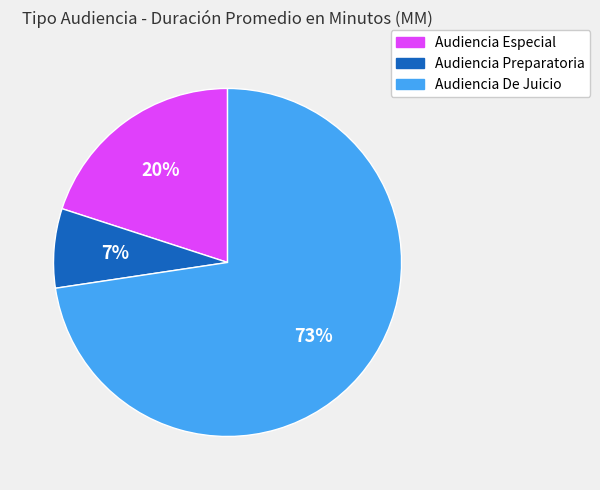

Combined, do Audiencia Preparatoria and Audiencia De Juicio account for over 50%?

Yes